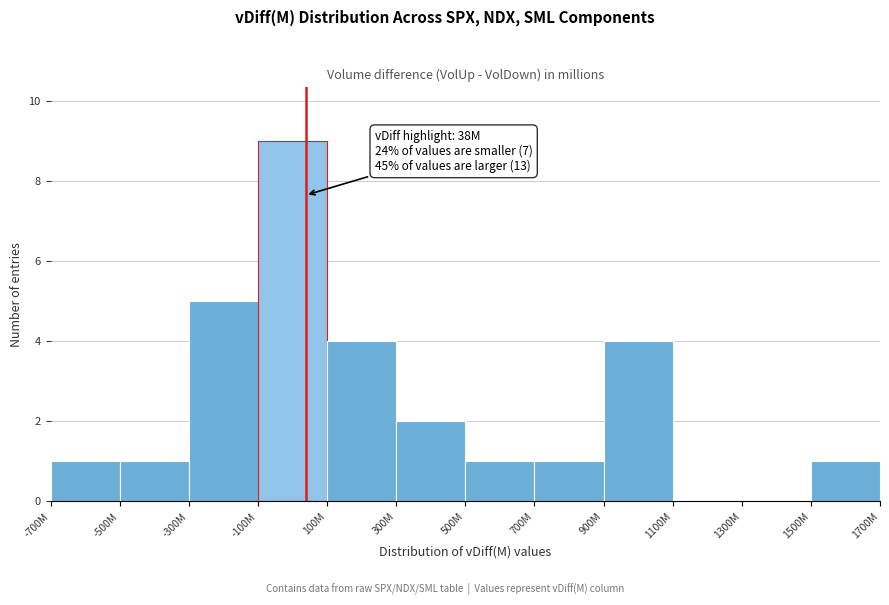

Reading right to left, extract all data points from this chart.

1500M=1	1300M=0	1100M=0	900M=4	700M=1	500M=1	300M=2	100M=4	-100M=9	-300M=5	-500M=1	-700M=1